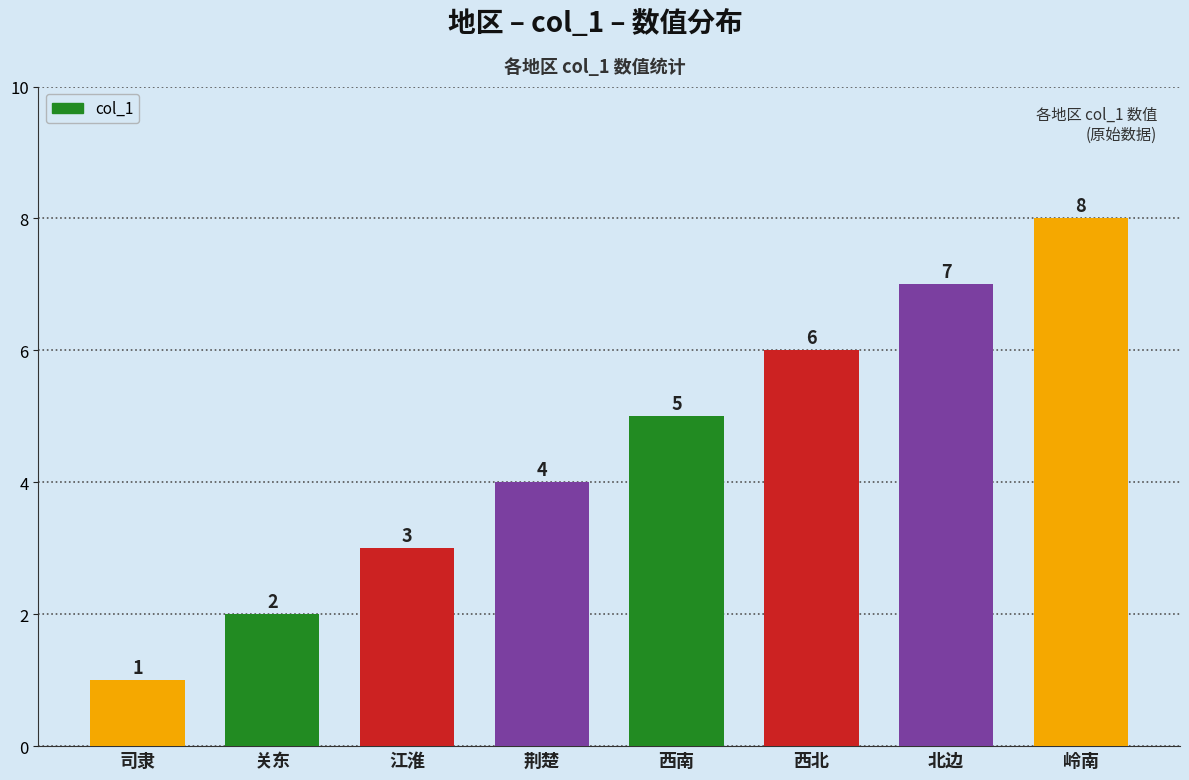

What is the change in value from 关东 to 西南?

+3